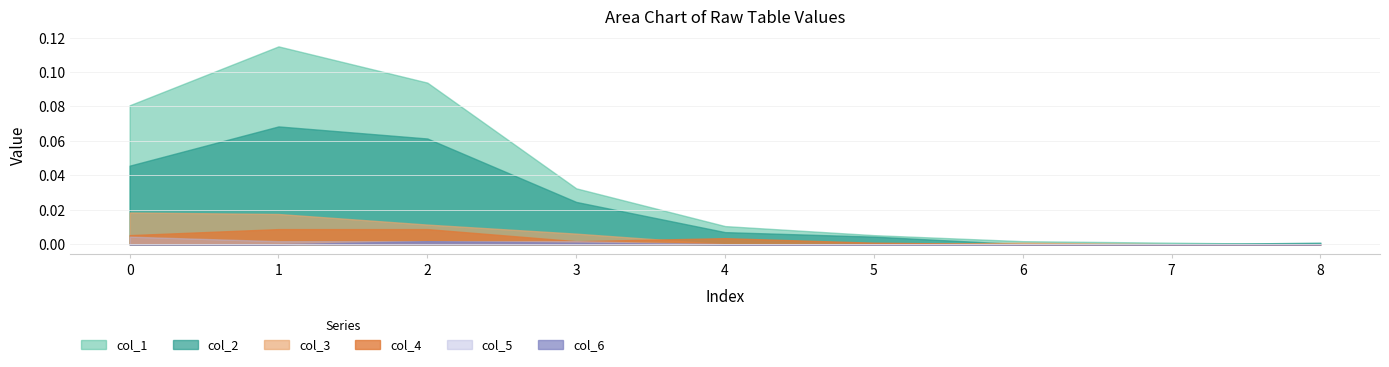

Reading right to left, list all the values displayed in this chart.

col_2: 0.0	0.0	0.0	0.0	0.0	0.0	0.1	0.1	0.0
col_3: 0.0	0.0	0.0	0.0	0.0	0.0	0.0	0.0	0.0
col_1: 0.0	0.0	0.0	0.0	0.0	0.0	0.1	0.1	0.1
col_4: 0.0	0.0	0.0	0.0	0.0	0.0	0.0	0.0	0.0
col_5: 0.0	0.0	0.0	0.0	0.0	0.0	0.0	0.0	0.0
col_6: 0.0	0.0	0.0	0.0	0.0	0.0	0.0	0.0	0.0